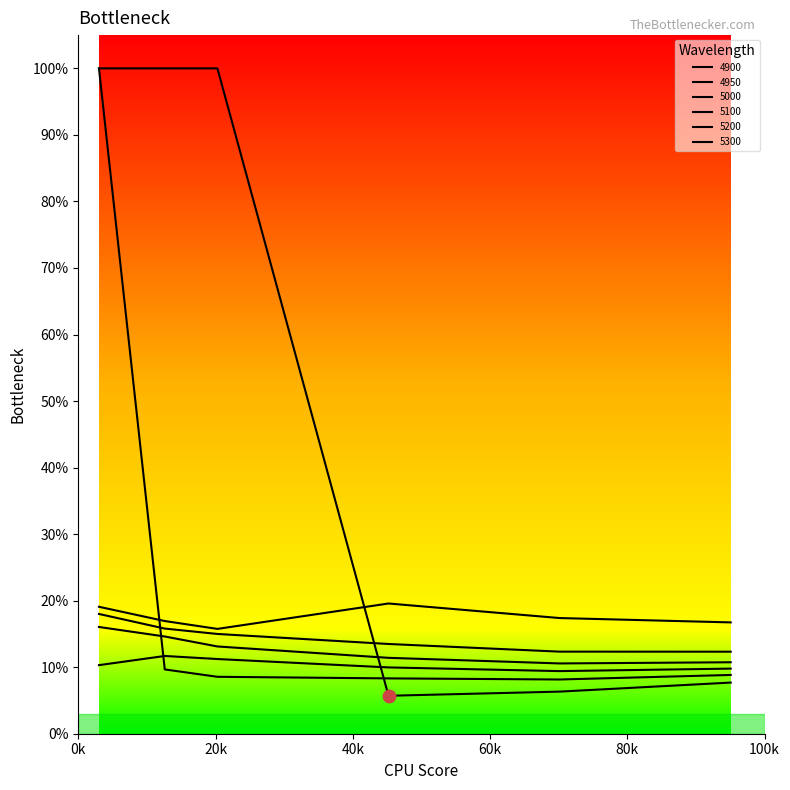

At which category is the sum across all series the highest?

0k